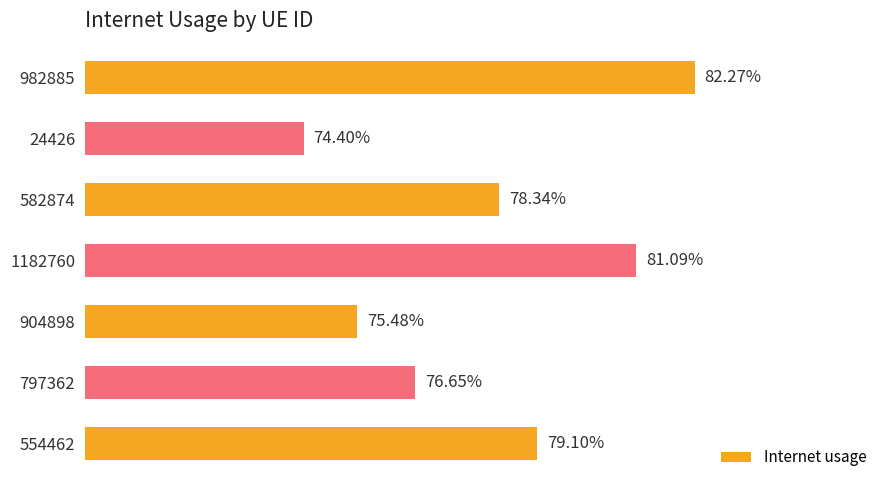

What is the maximum value shown in the chart?

0.8